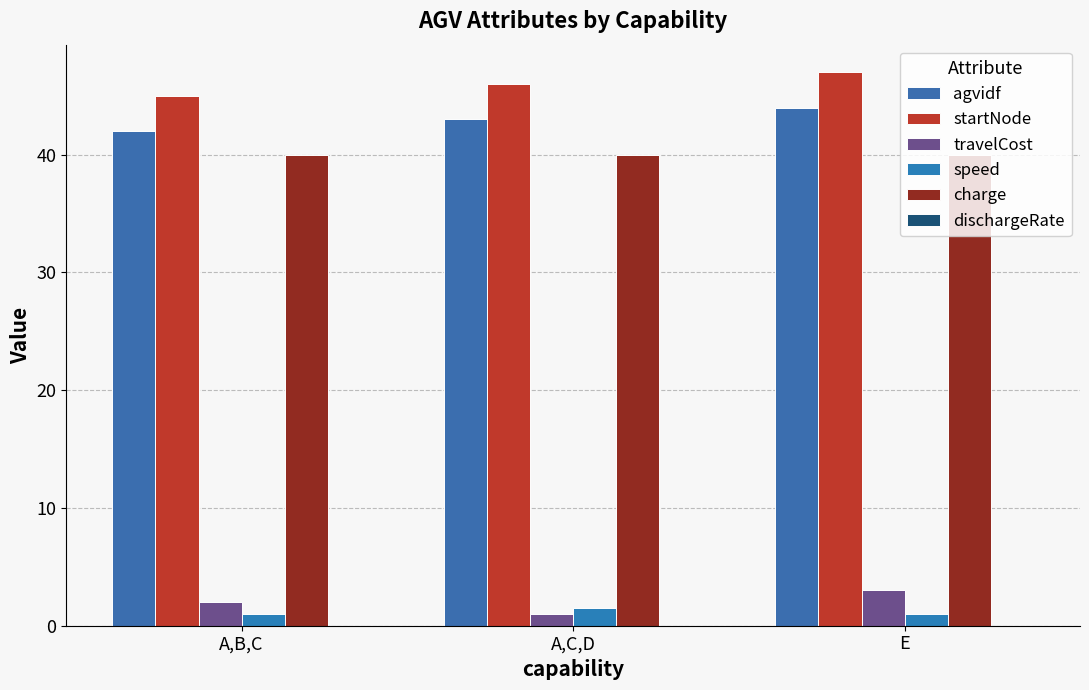

Which series has the largest total across all categories?

startNode